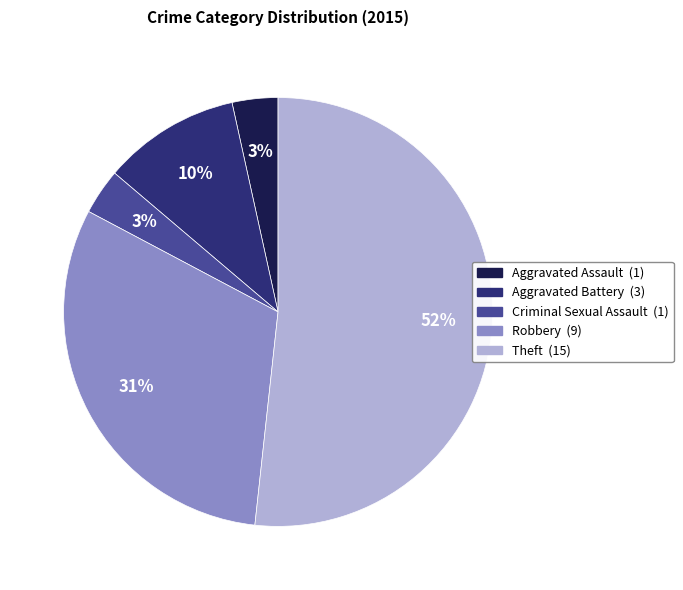

Combined, do Robbery and Aggravated Assault account for over 50%?

No